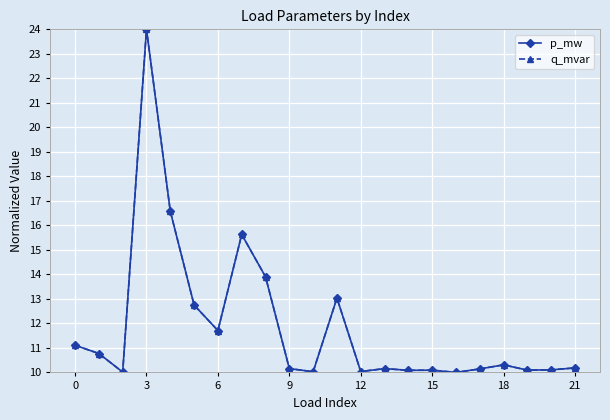

Does the chart have visible grid lines?

Yes